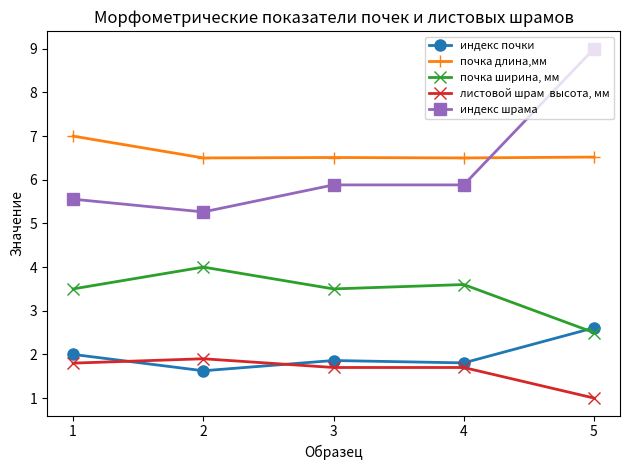

What is the minimum value shown in the chart?

1.0